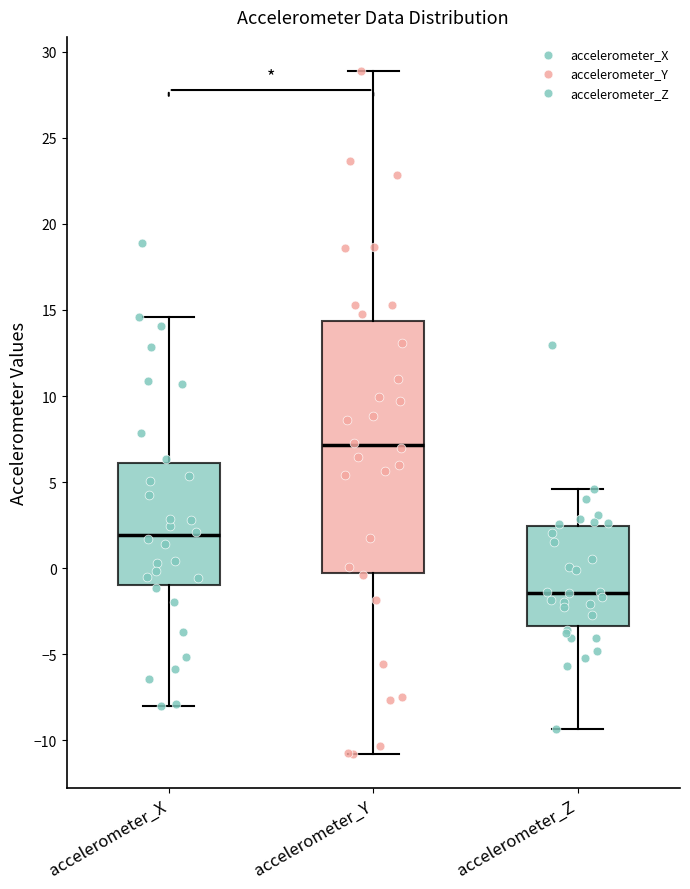

Reading left to right, transcribe this box plot: for each box, give where its median line is, the range the box spans, and where its two whiskers end, as read against the y-axis. The values are not printed on the chart, so give them approximately, as read against the axis.

accelerometer_X: median 2.0, box -1.0 to 6.0, whiskers -8.0 to 14.5
accelerometer_Y: median 7.0, box -0.5 to 14.5, whiskers -11.0 to 29.0
accelerometer_Z: median -1.5, box -3.5 to 2.5, whiskers -9.5 to 4.5